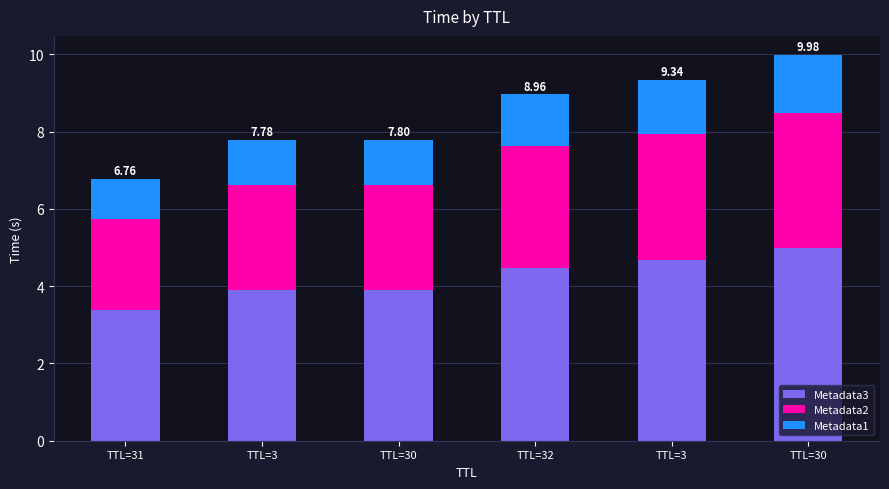

The value of Metadata2 at TTL=30 is 1.3. True or false?

False